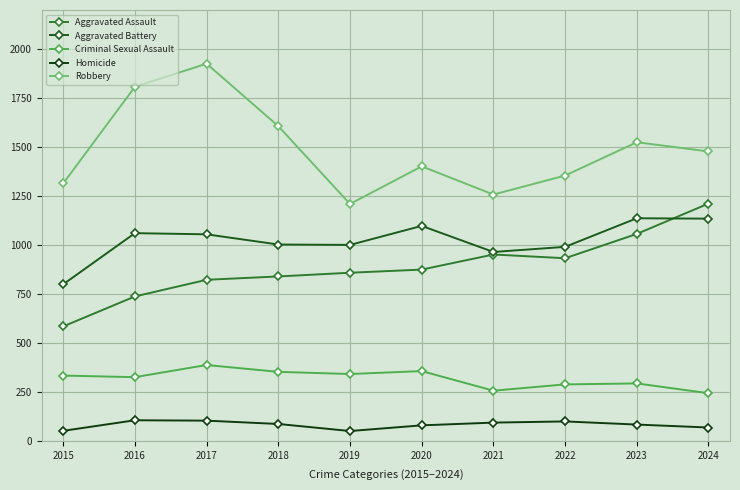

Is it true that Aggravated Battery equals 1081 at 2015?

False